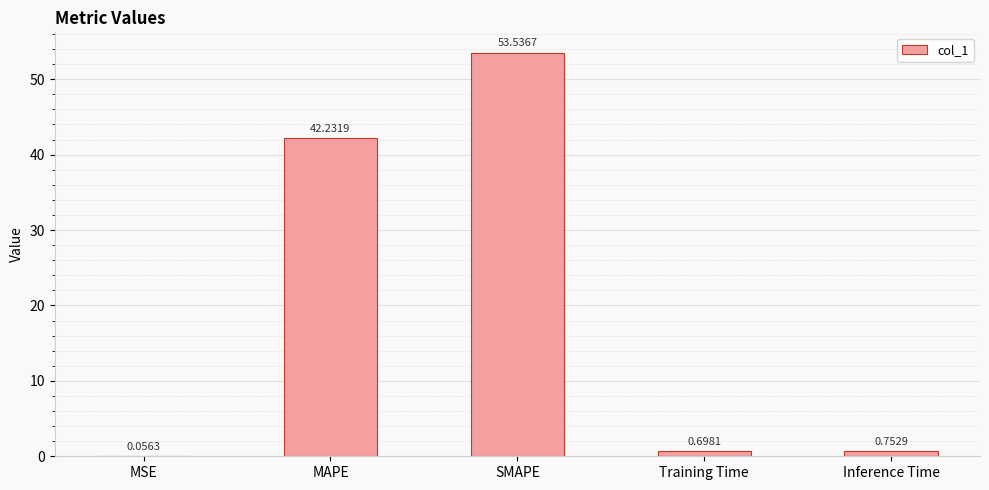

Which category has the highest value across all series?

SMAPE